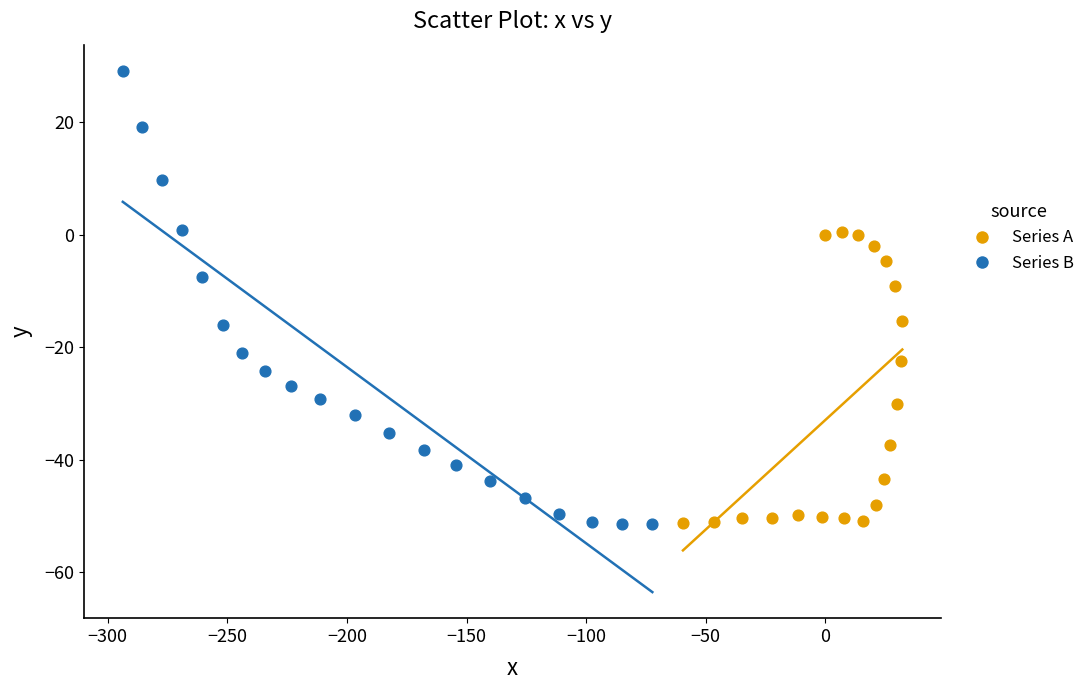

What are all the series names shown in the legend?

Series A, Series B